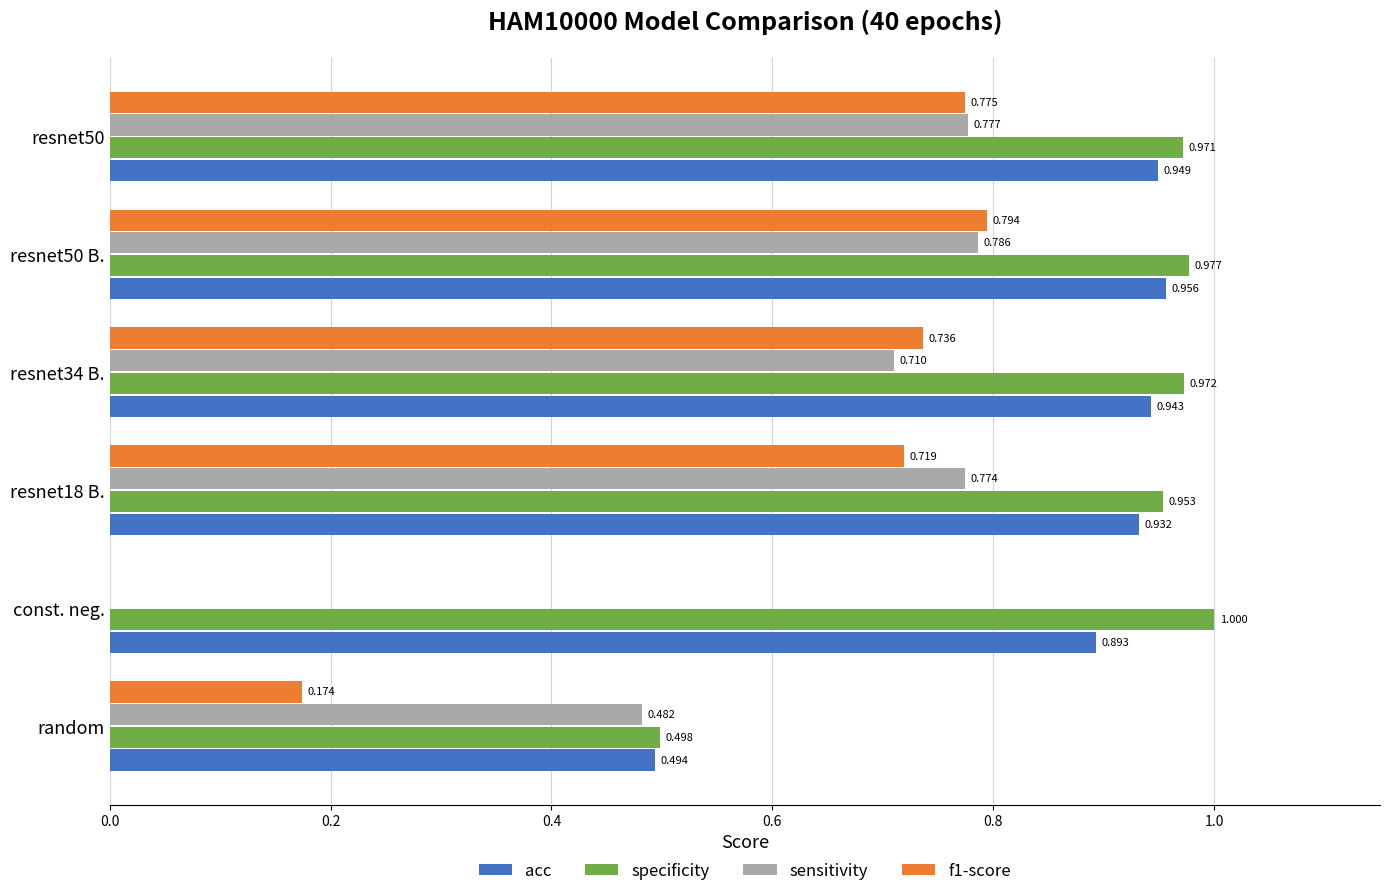

At which category does the chart reach its peak across all series?

const. neg.